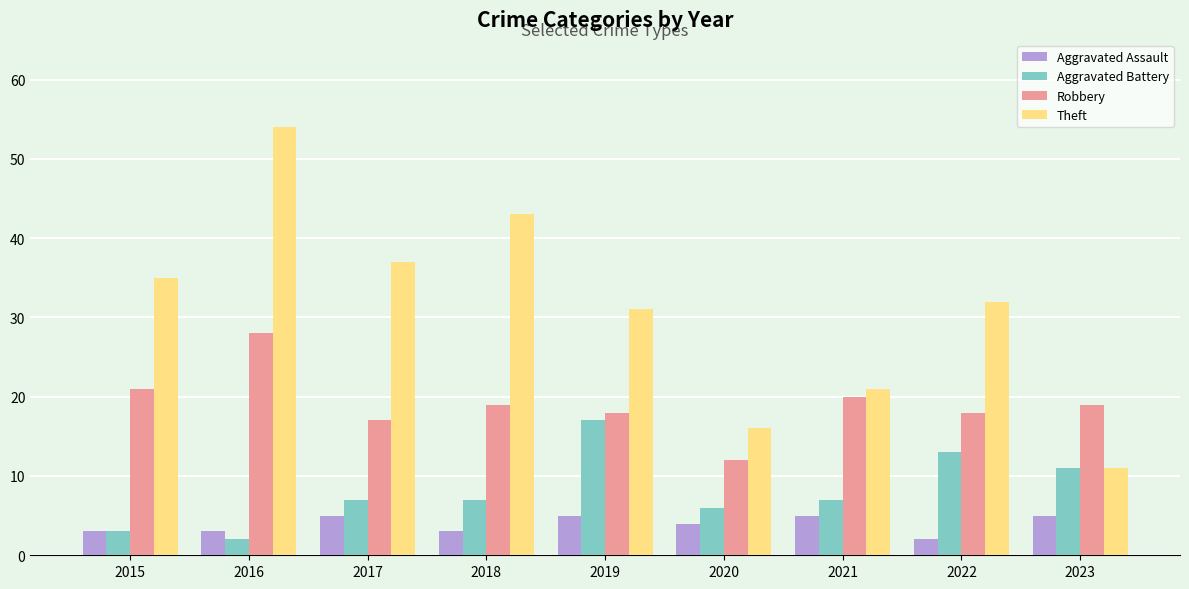

How many bars are there in total?

36